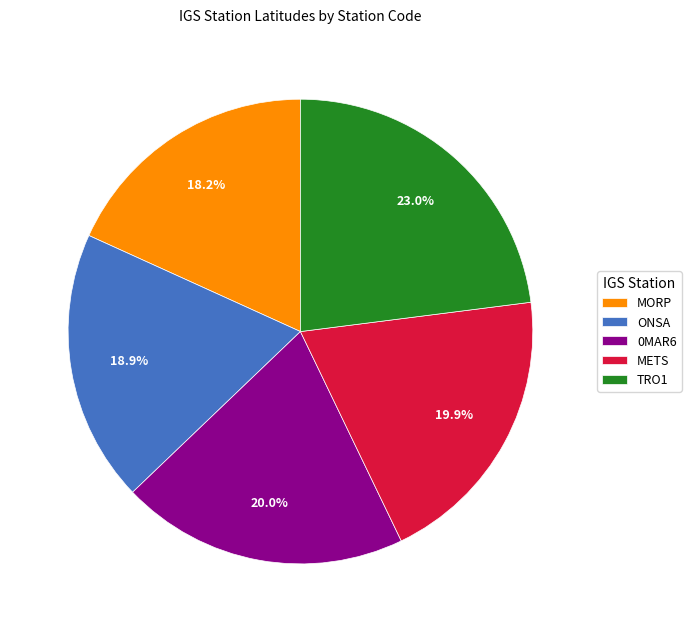

To the nearest percent, what is the difference between the largest and smallest slice percentages?

5%